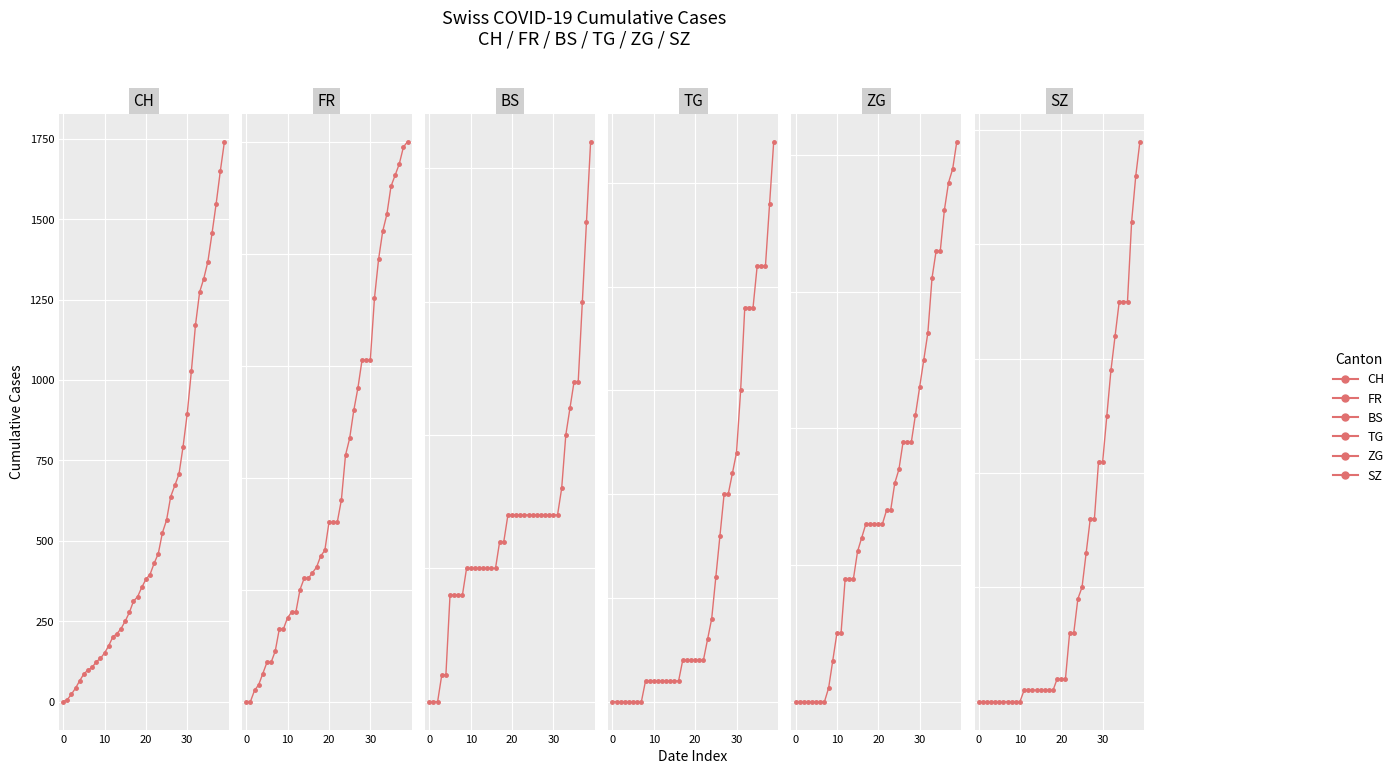

What is the label of the 33rd point from the left?

32